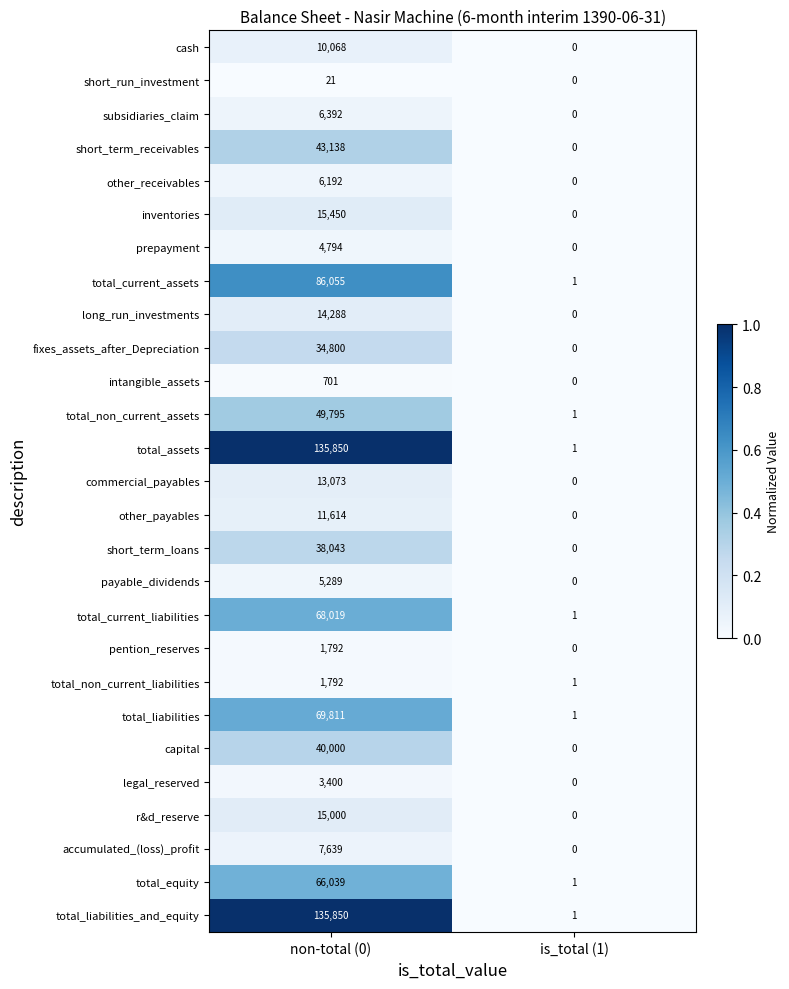

List the labels in order of short_term_loans value, largest first.

non-total (0), is_total (1)